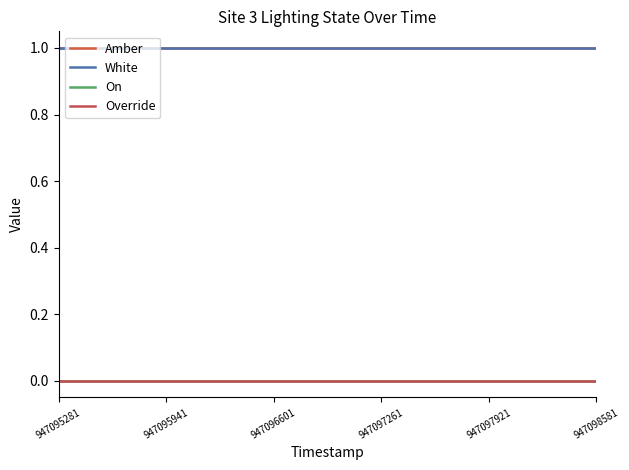

What is the value of the White point at the 4th from the left?

1